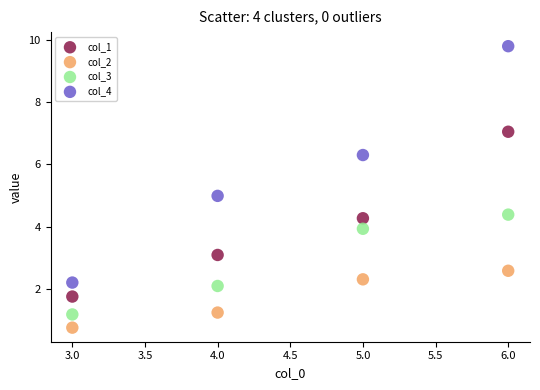

What is the X range (max minus min) for the scatter plot?

3.0